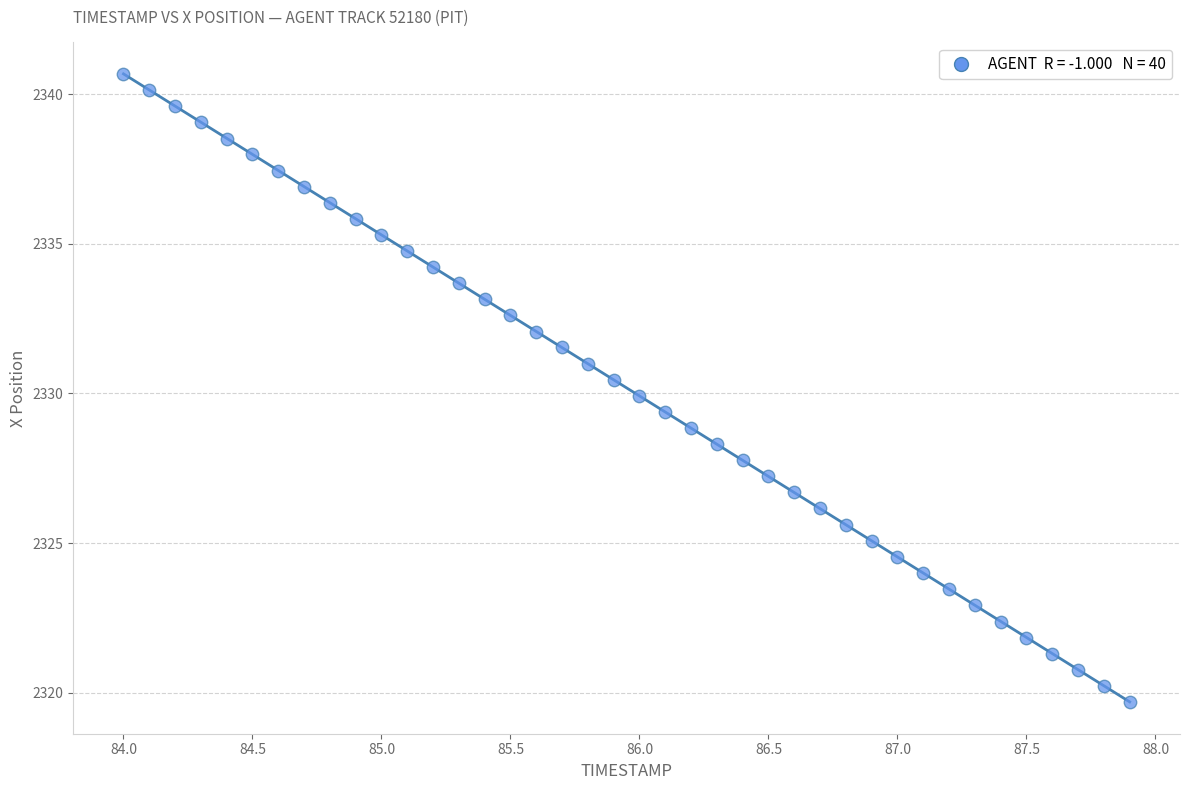

What is the range of Y values (max minus min)?

21.0